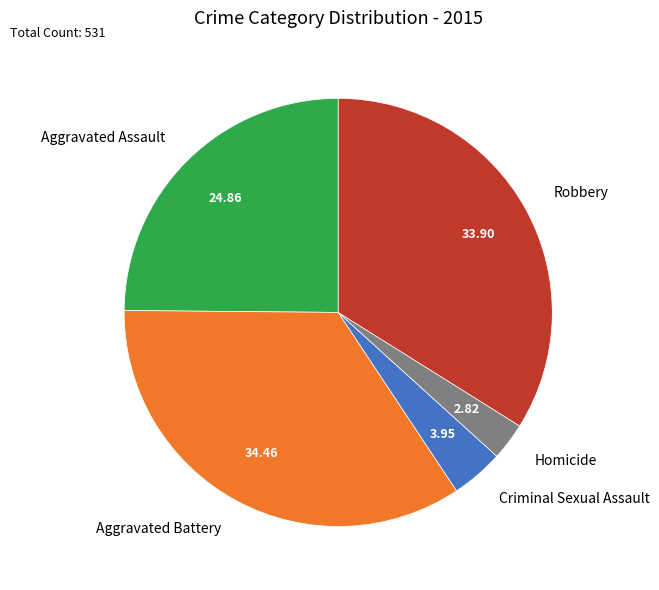

Which slice is the smallest?

Homicide